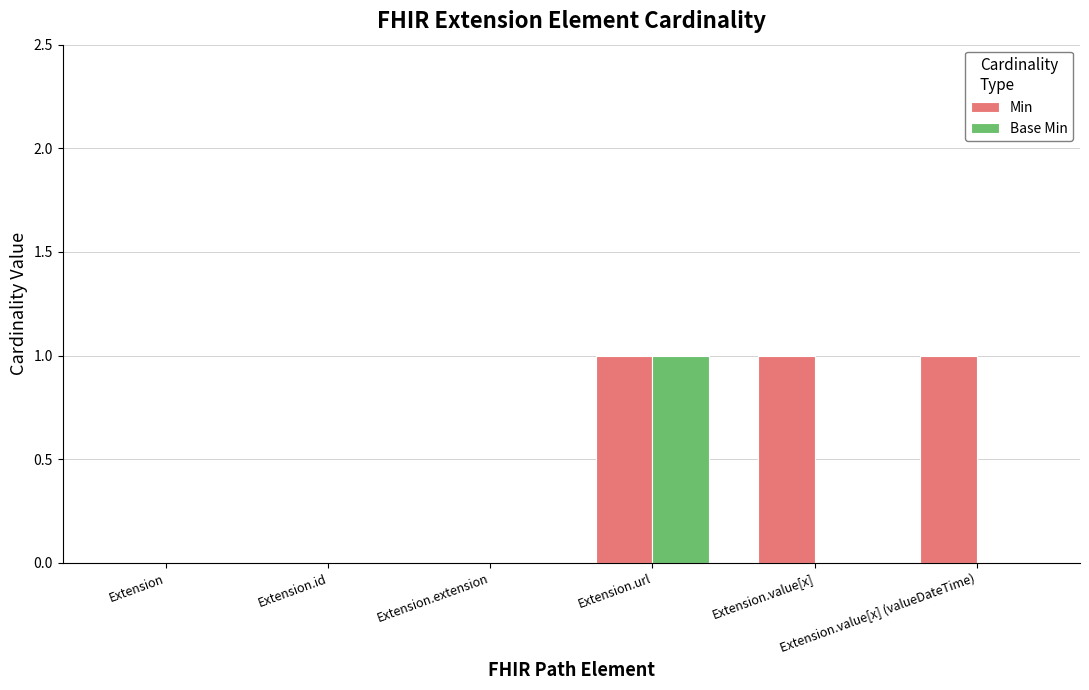

How many series are shown in this chart?

2